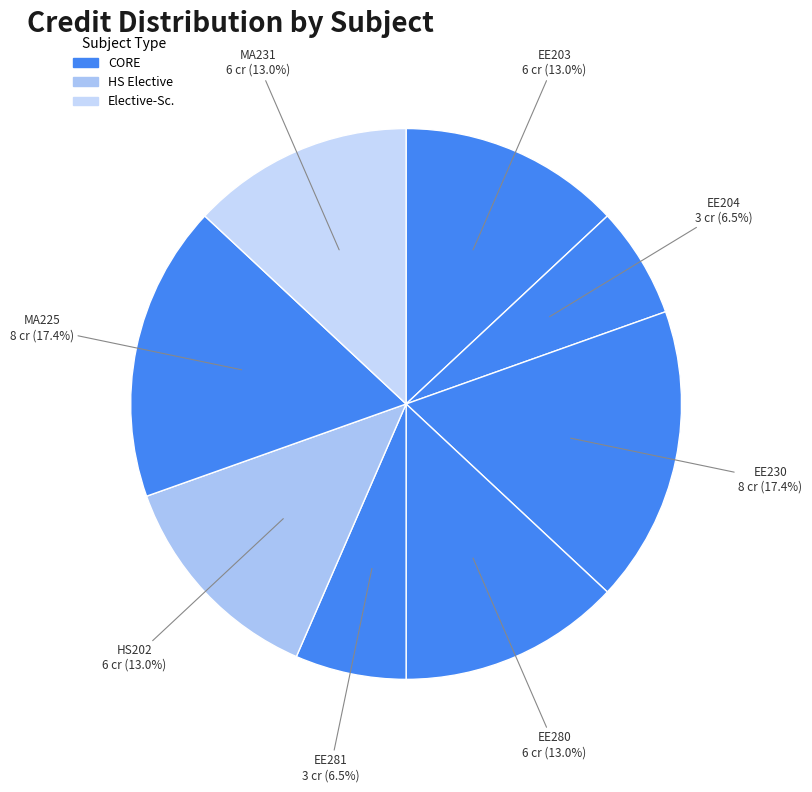

Which has a higher value, EE281 or EE203?

EE203